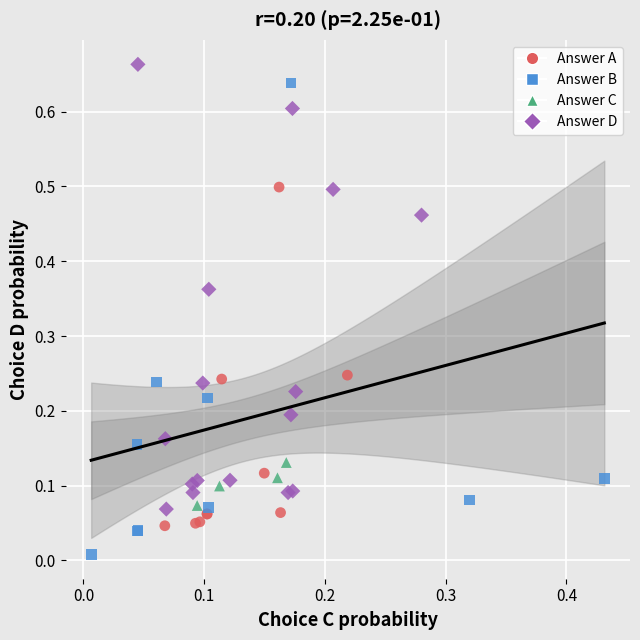

What are all the series names shown in the legend?

Answer A, Answer B, Answer C, Answer D